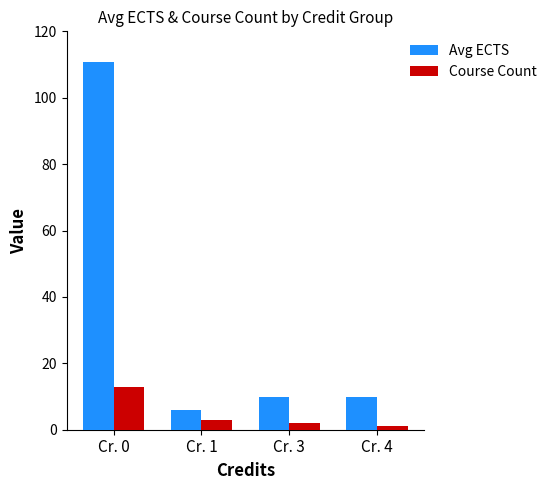

How many categories are shown in the chart?

4